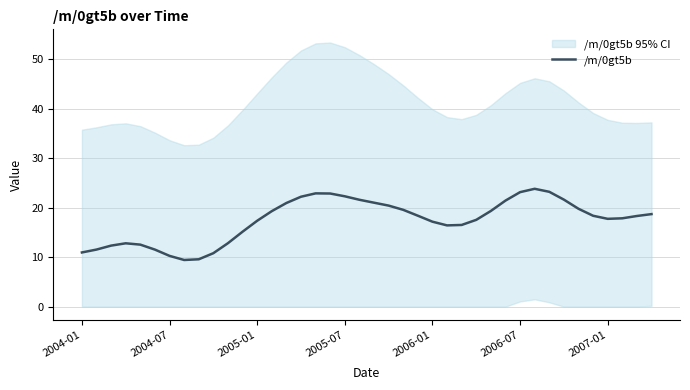

How many data points are above 18?

21